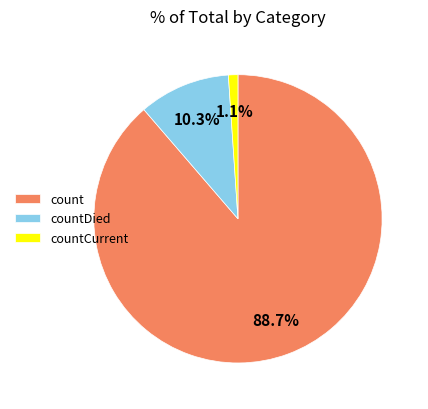

Which slice is the largest?

count